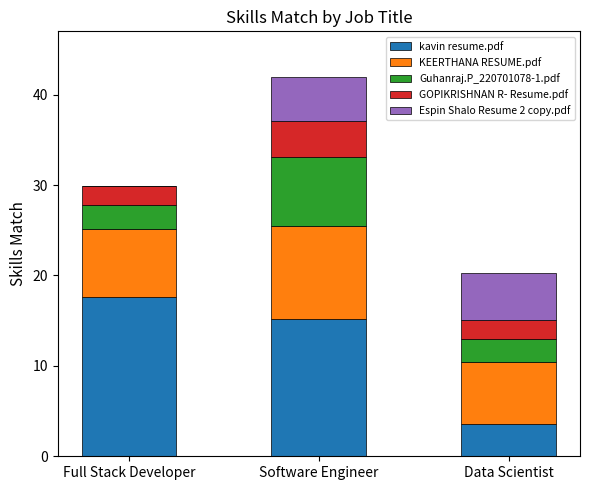

At which category is the sum across all series the highest?

Software Engineer